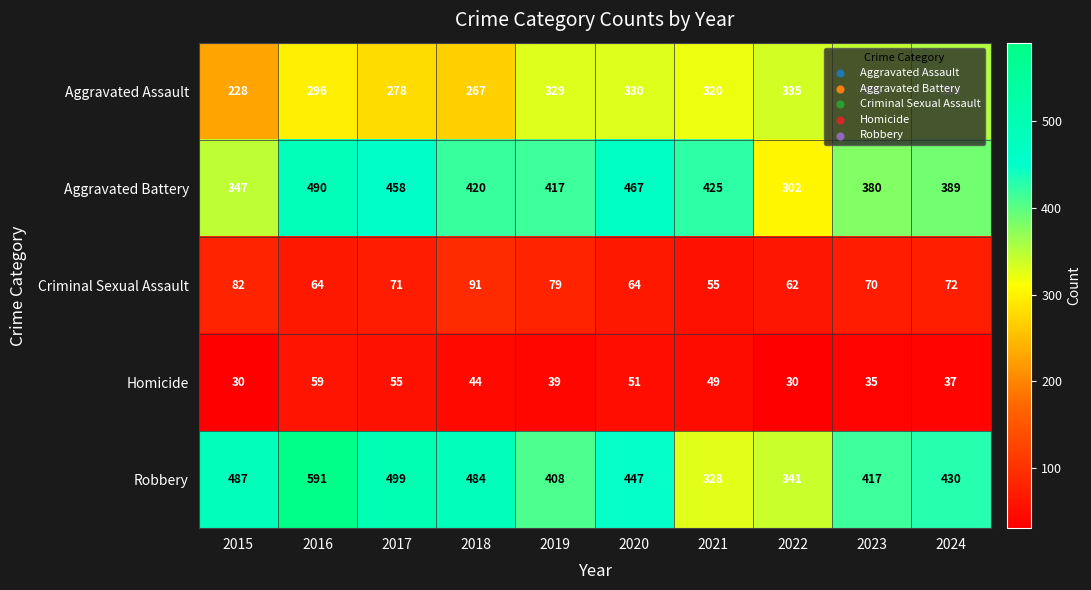

Count the number of categories in the chart.

10